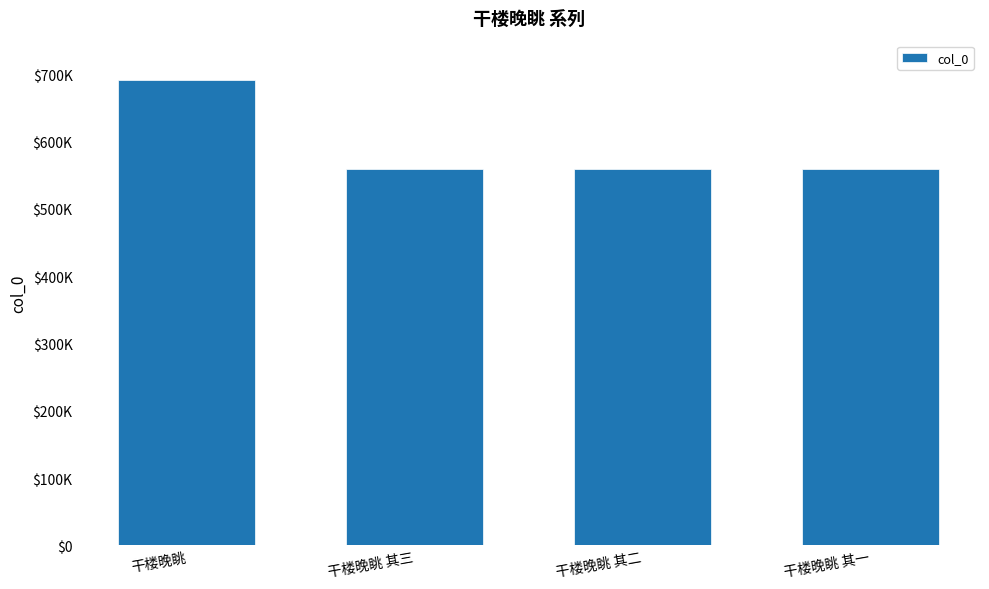

What is the change in value from 干楼晚眺 to 干楼晚眺 其一?

-132649